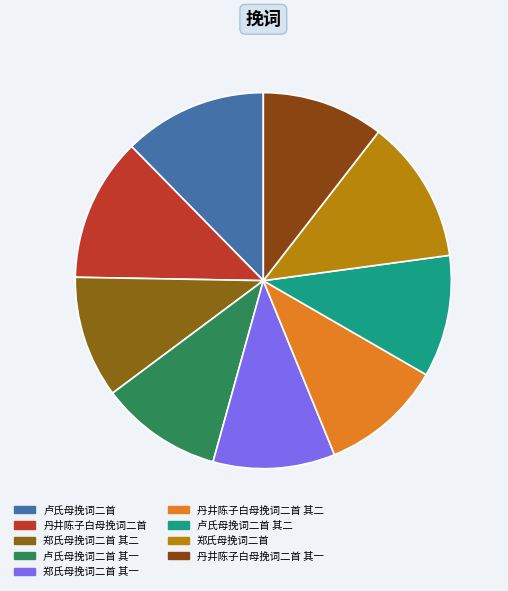

What is the total percentage of 卢氏母挽词二首 其二 and 郑氏母挽词二首 其二?

21.0%